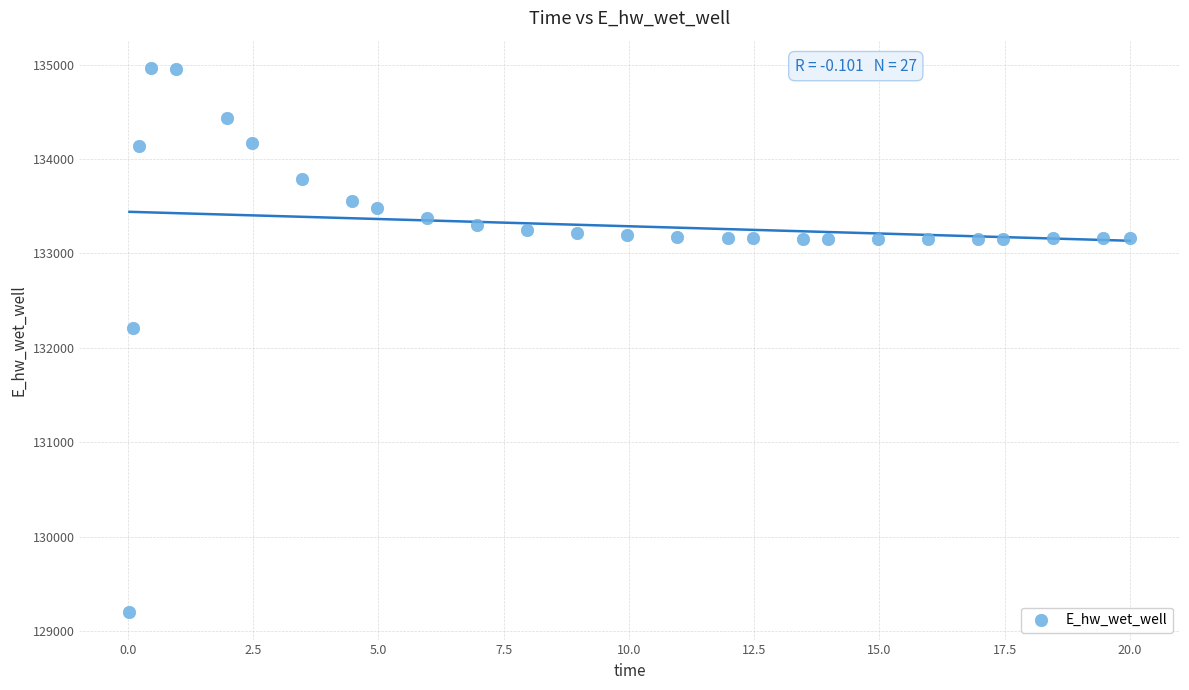

What Y value in the scatter plot is closest to 132081?

132207.4